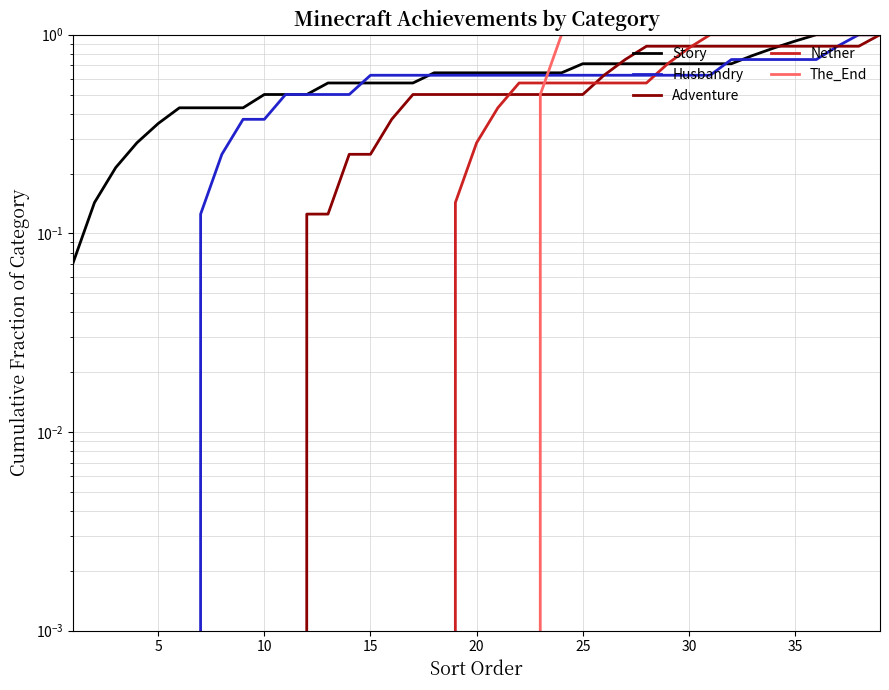

How many lines are shown in the chart?

5